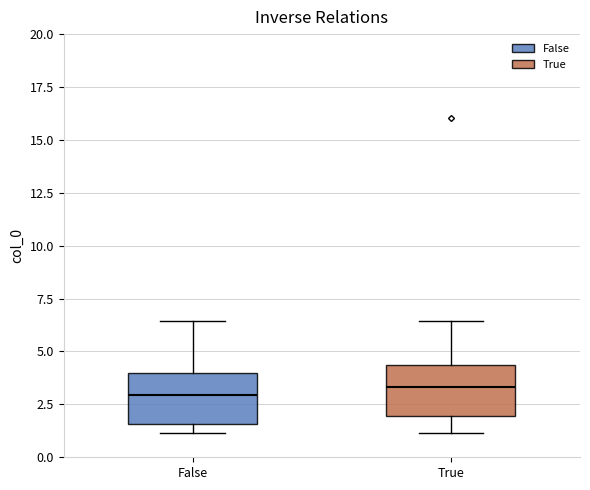

Reading left to right, read every box against the y-axis: the position of its median line, the range the box covers, and the ends of its whiskers. The values are not printed on the chart, so give them approximately, as read against the axis.

False: median 3.0, box 1.5 to 4.0, whiskers 1.0 to 6.5
True: median 3.5, box 2.0 to 4.5, whiskers 1.0 to 6.5